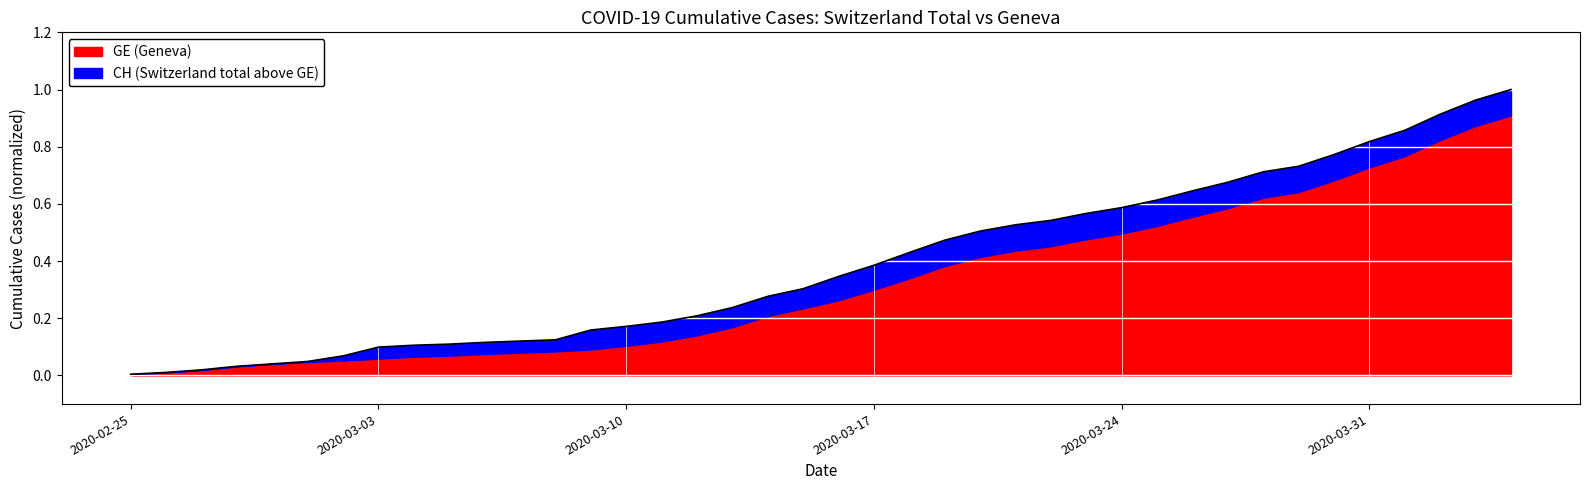

True or false: GE (Geneva) has a value of 0.0 at 2020-03-03.

False